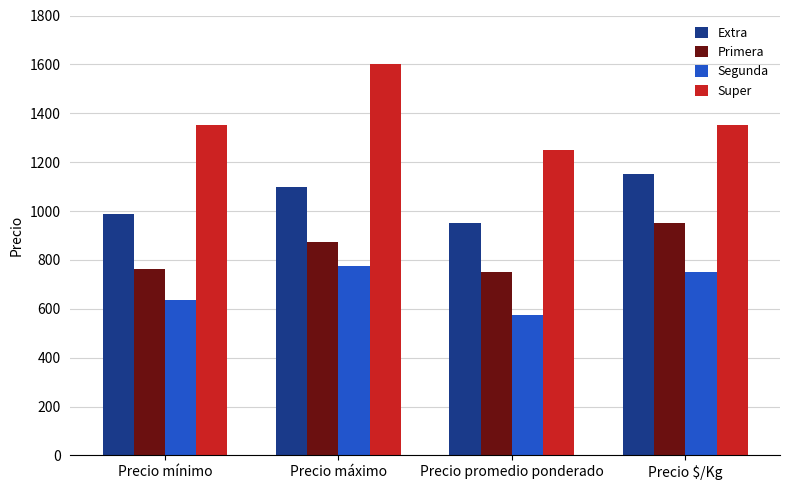

Count the number of categories in the chart.

4